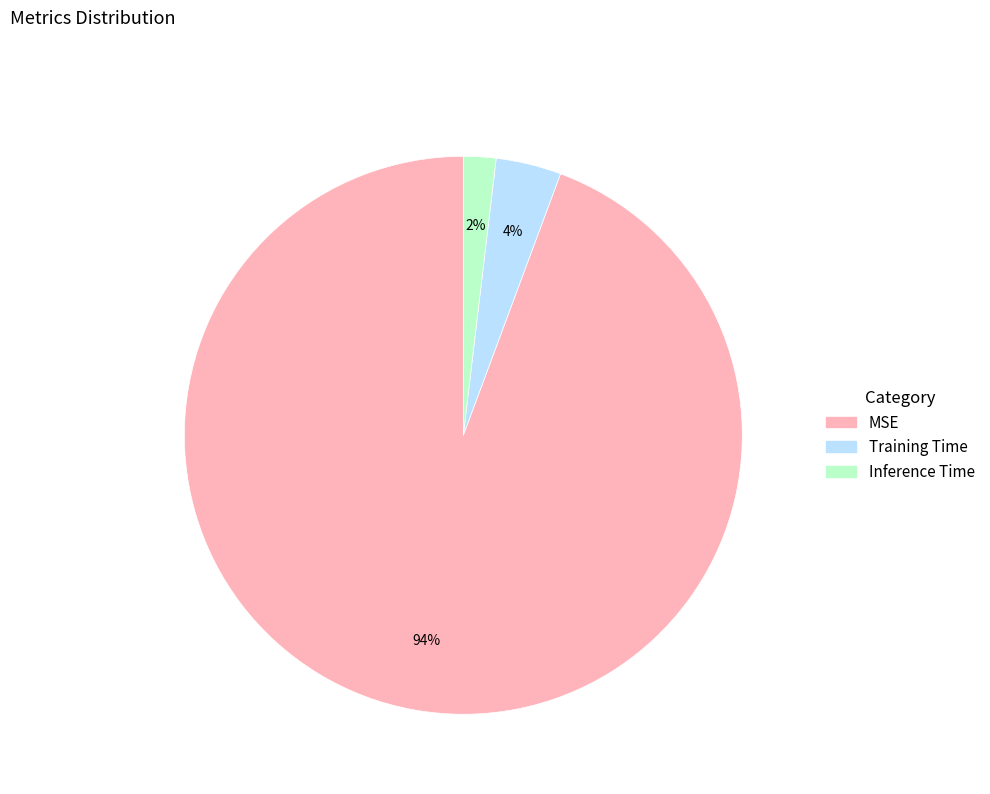

Does any single category account for the majority?

Yes